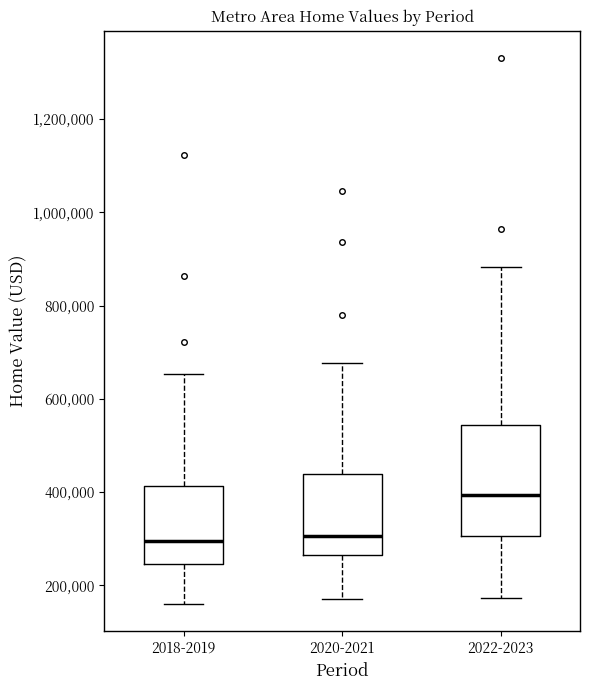

Reading left to right, read every box against the y-axis: the position of its median line, the range the box covers, and the ends of its whiskers. The values are not printed on the chart, so give them approximately, as read against the axis.

2018-2019: median 300000, box 240000 to 420000, whiskers 160000 to 660000
2020-2021: median 300000, box 260000 to 440000, whiskers 180000 to 680000
2022-2023: median 400000, box 300000 to 540000, whiskers 180000 to 880000